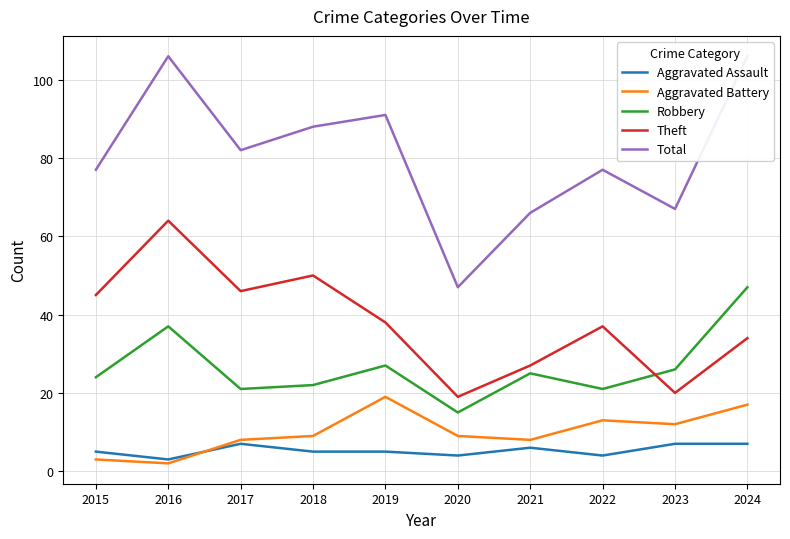

Where is Total nearest to the value 76?

2015